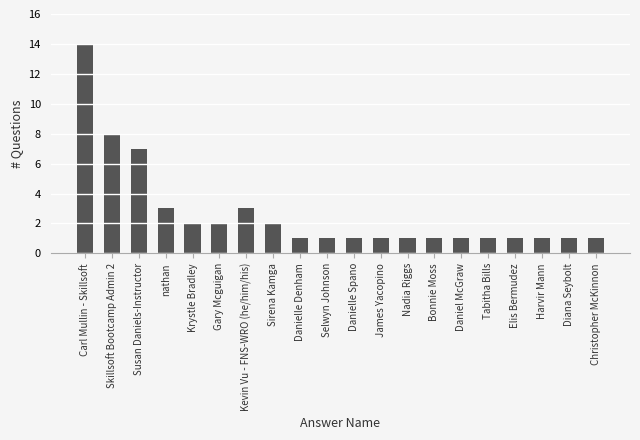

True or false: the data shows 14 at Carl Mullin - Skillsoft.

True